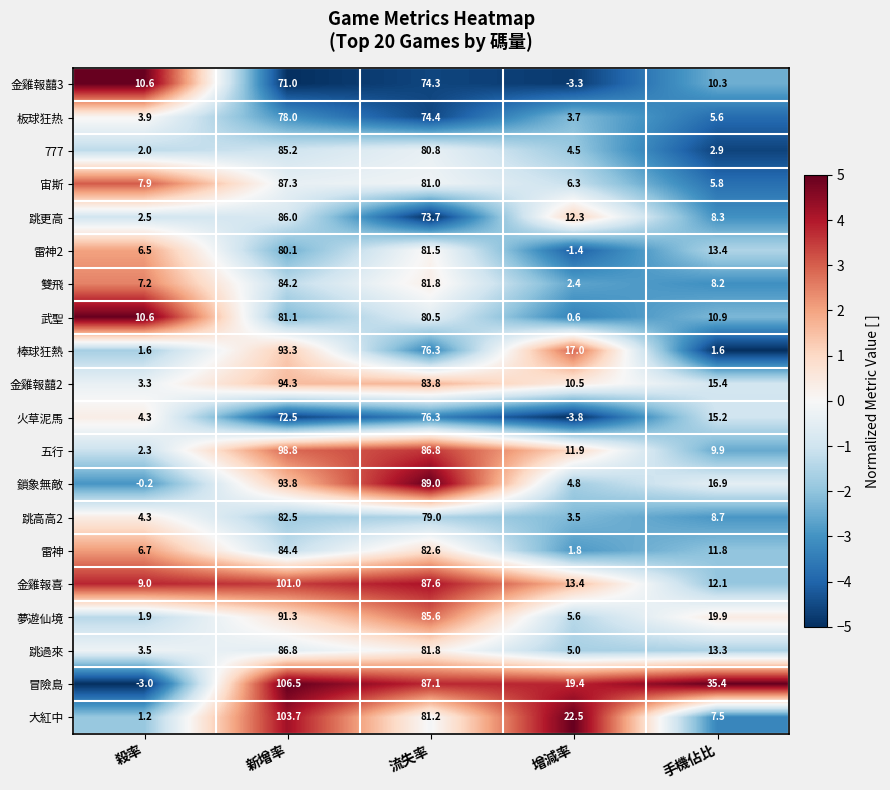

What value does the 宙斯 series have at 殺率?

7.9